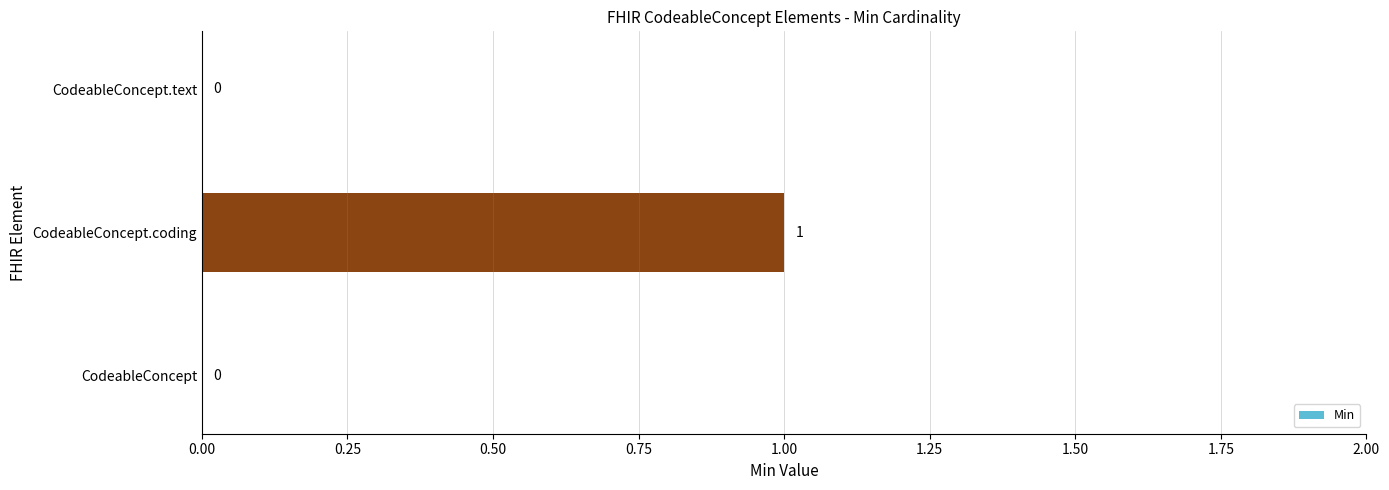

At which category does the chart reach its peak across all series?

CodeableConcept.coding